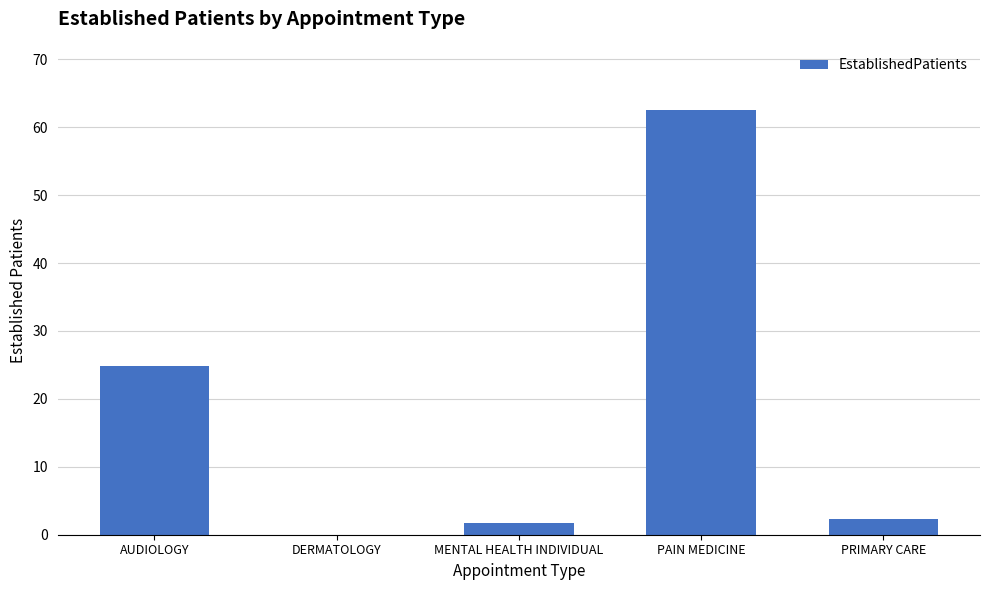

True or false: the data shows 1.7 at MENTAL HEALTH INDIVIDUAL.

True